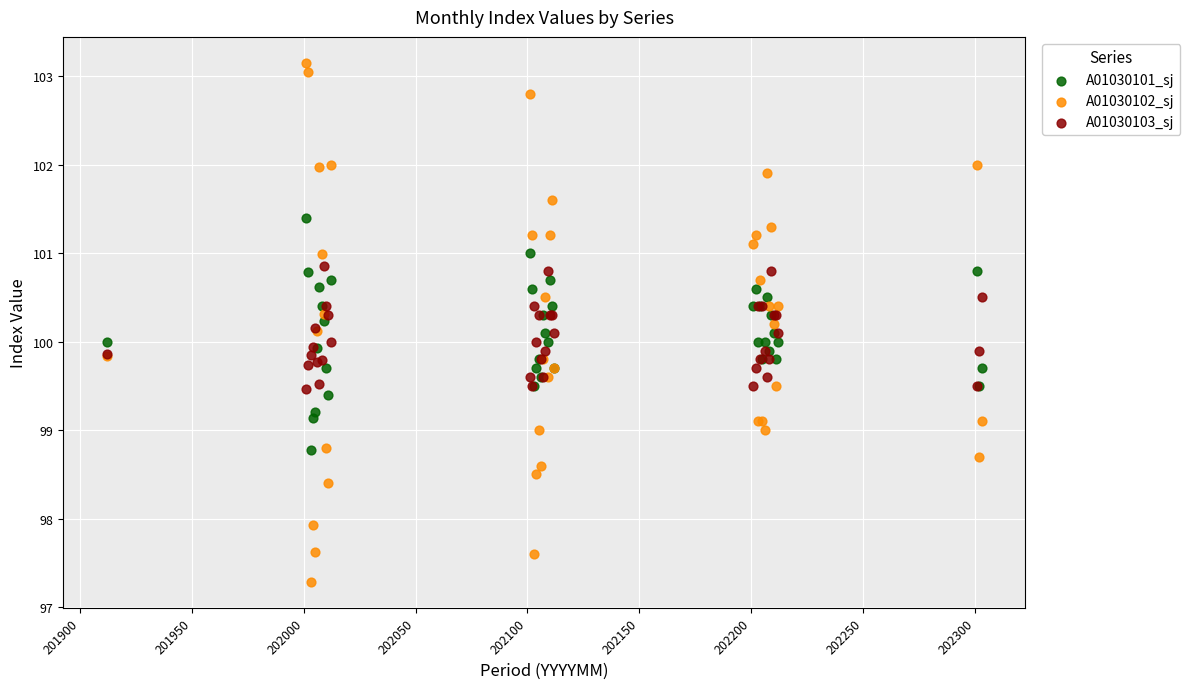

Which series reaches the minimum Y coordinate?

A01030102_sj